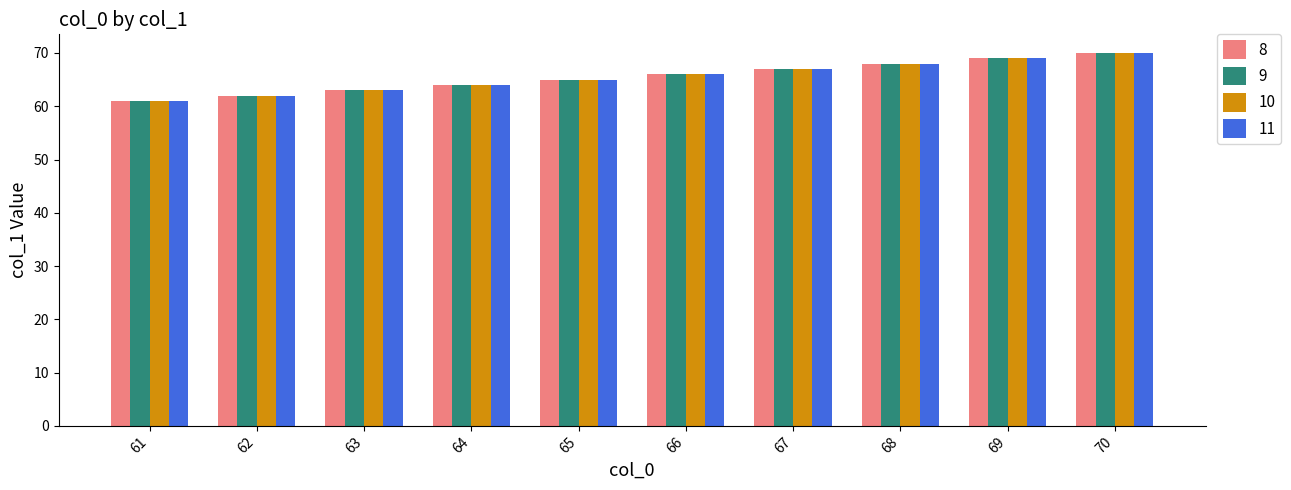

What is the highest value of the 10 series?

70